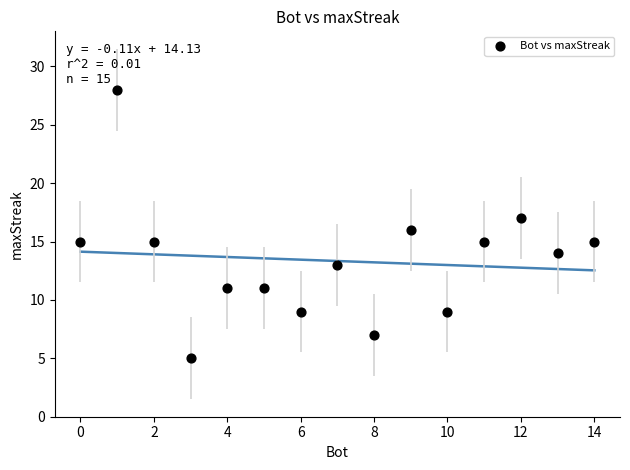

What is the range of X values (max minus min)?

14